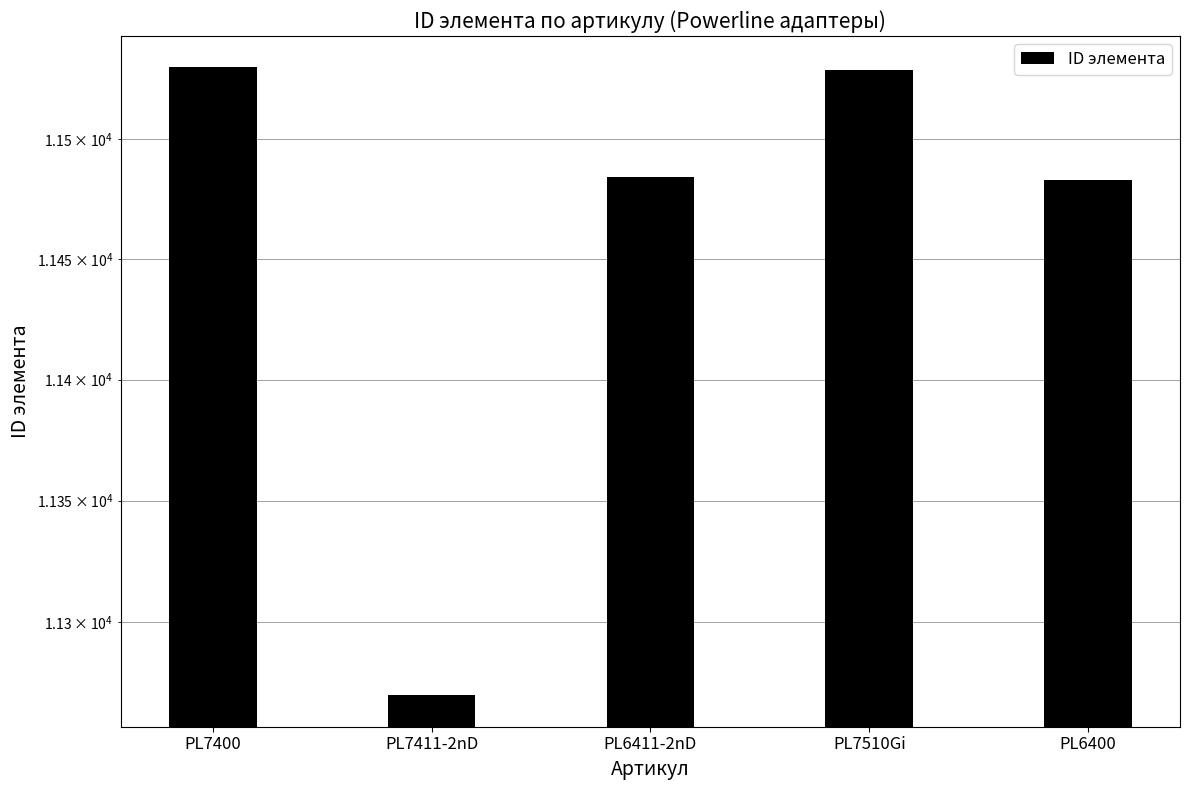

What is the maximum value shown in the chart?

11530